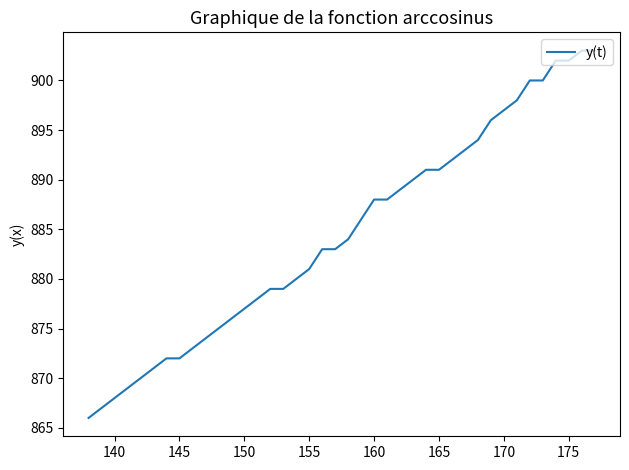

What is the minimum value shown in the chart?

866